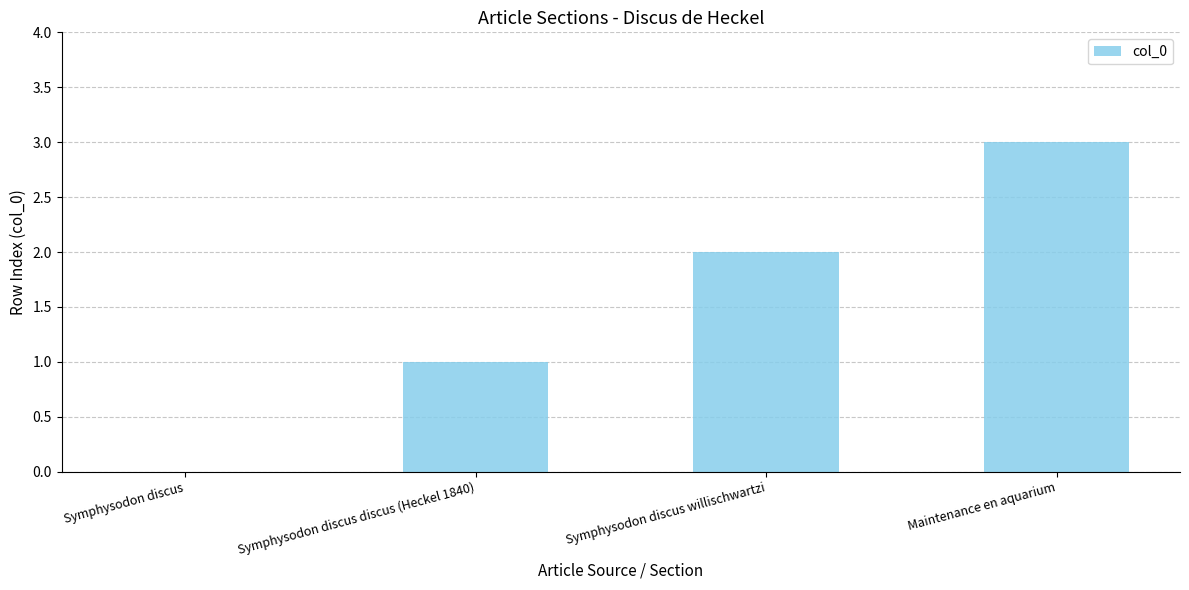

How many values are between 1 and 3?

3